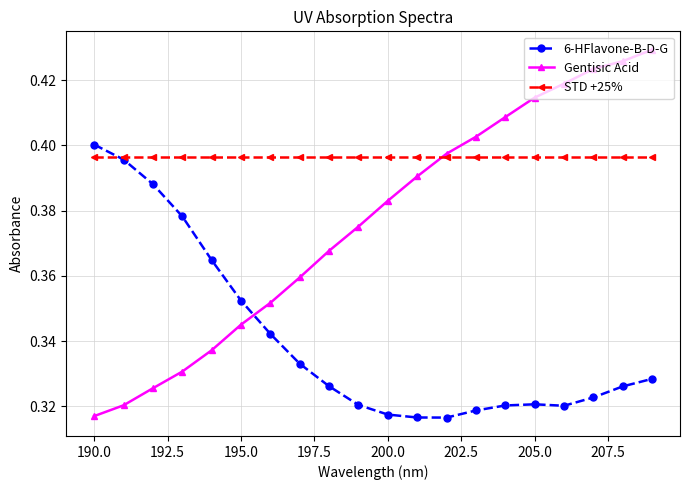

Which series has the largest total across all categories?

STD +25%